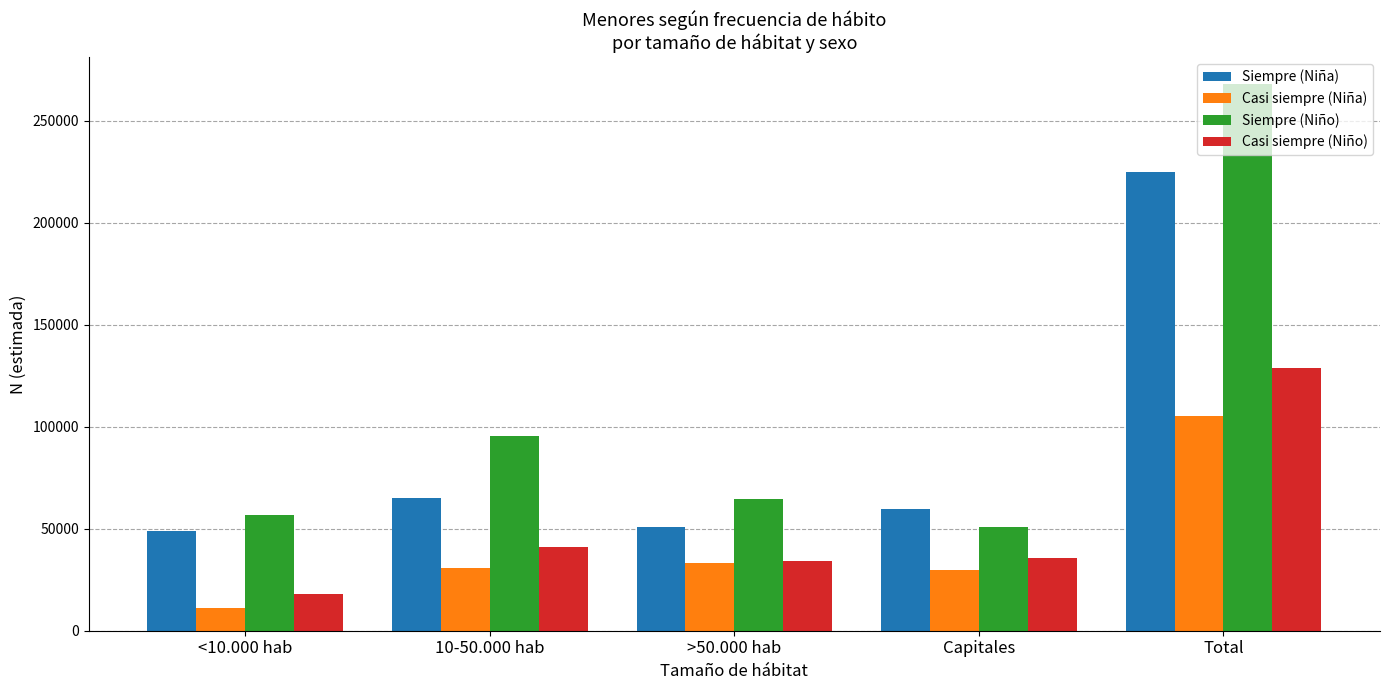

At which label is Casi siempre (Niña) closest to 58169?

>50.000 hab